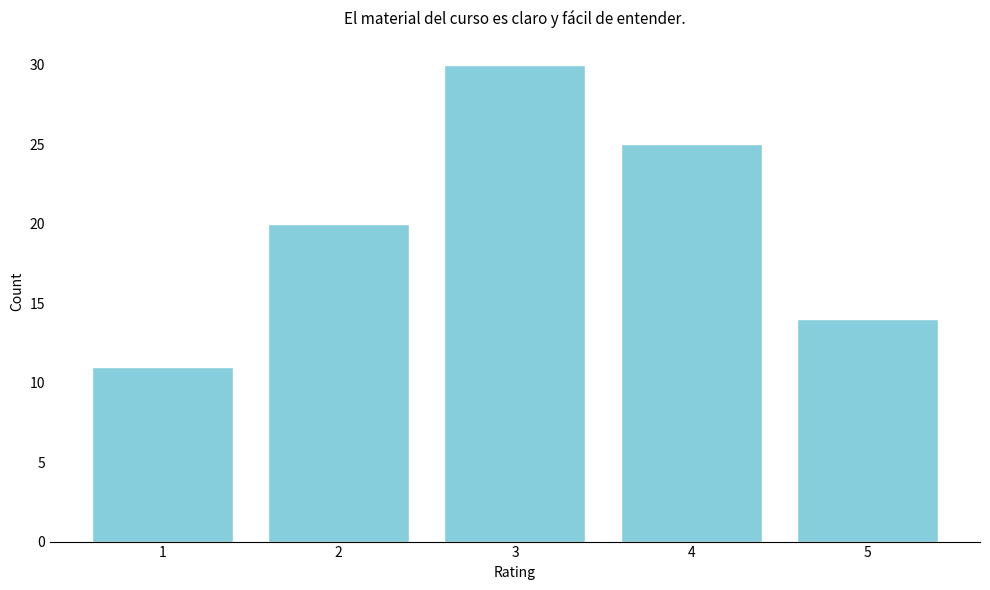

Reading left to right, list all the values displayed in this chart.

11	20	30	25	14